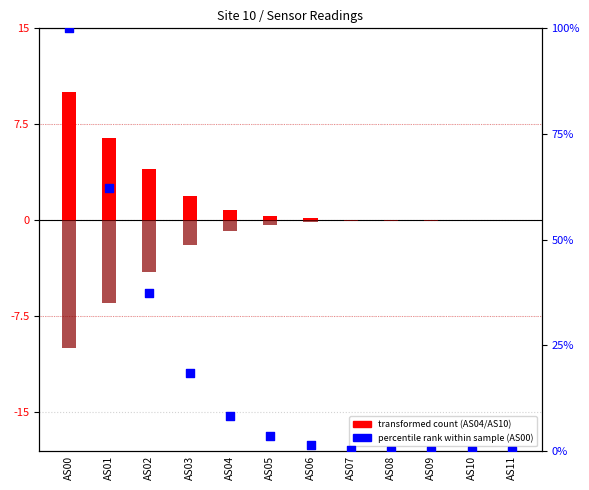

Which series has the largest total across all categories?

AS00 (percentile rank)